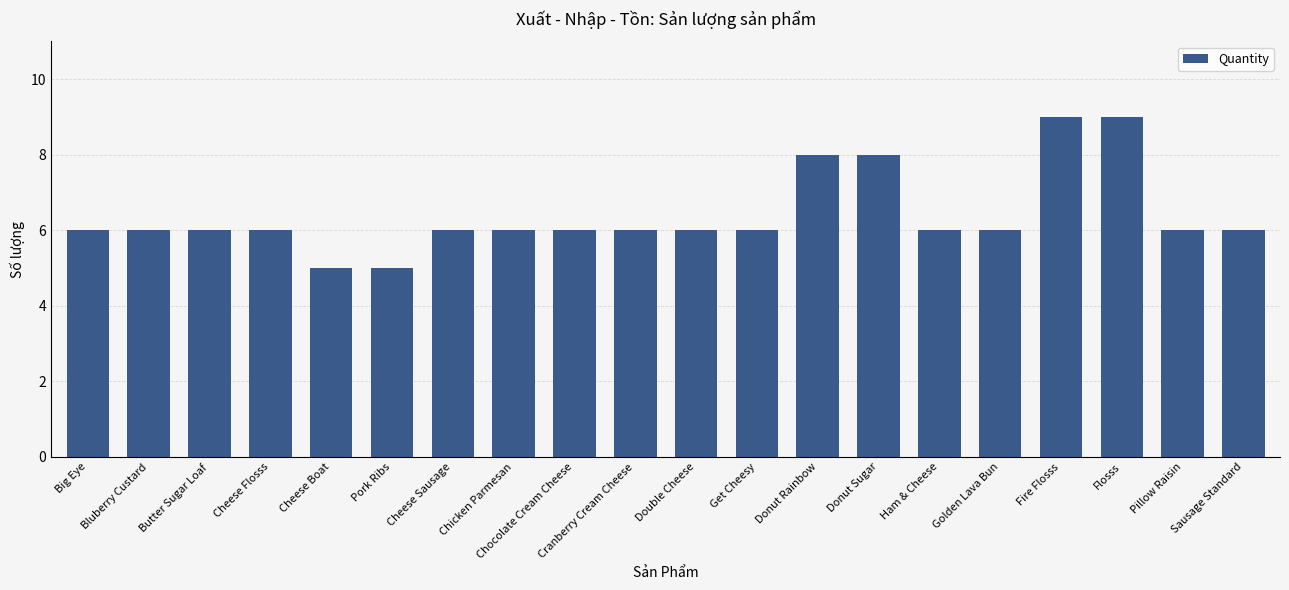

What is the smallest value displayed?

5